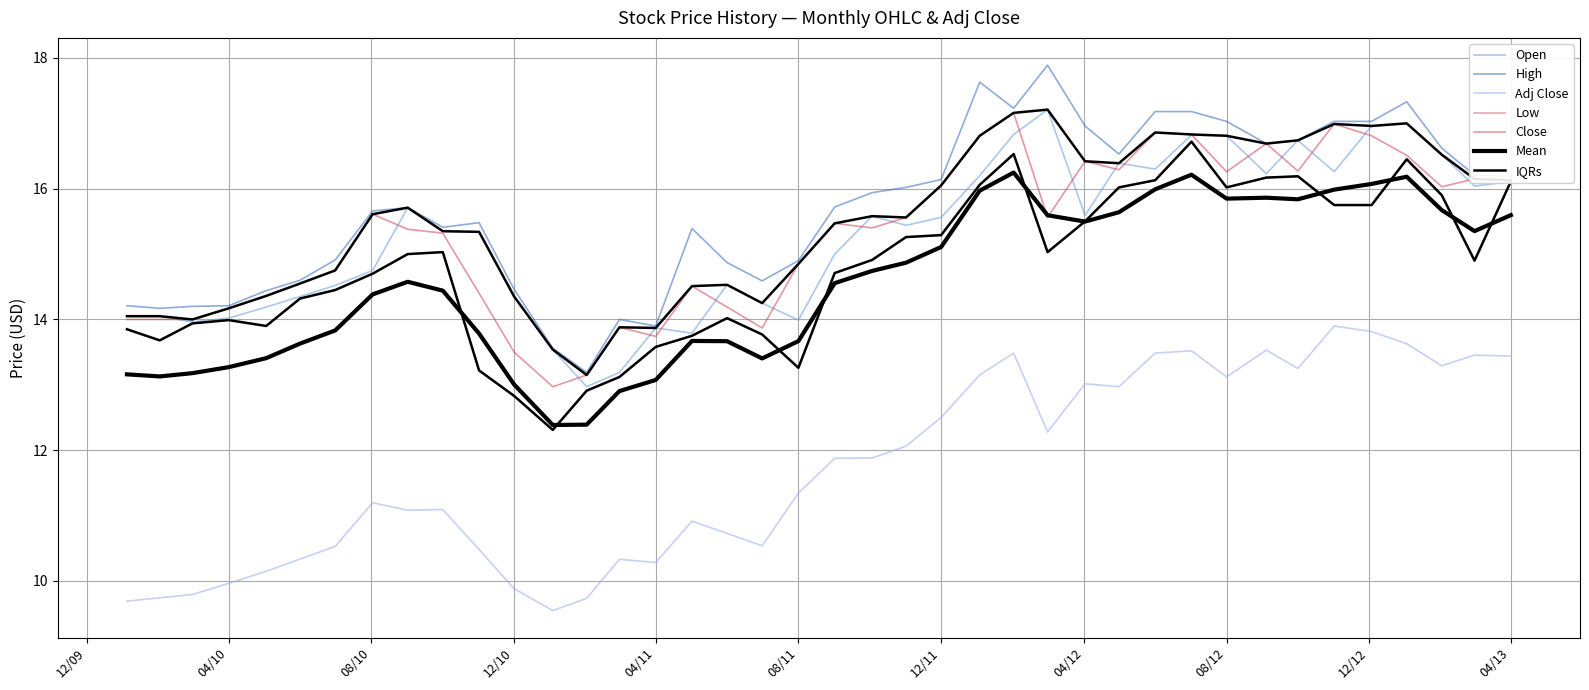

What value does the High series have at 2012-03-01?

17.9